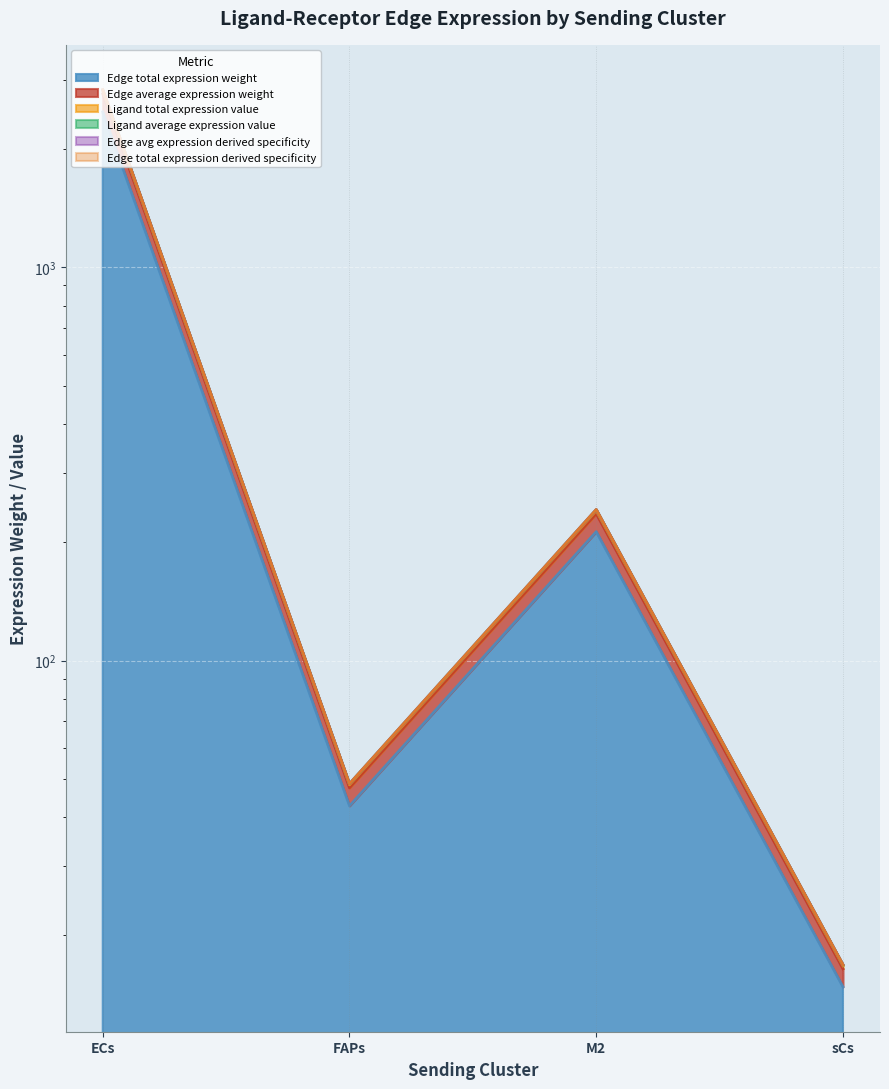

Count the number of data series in this chart.

6